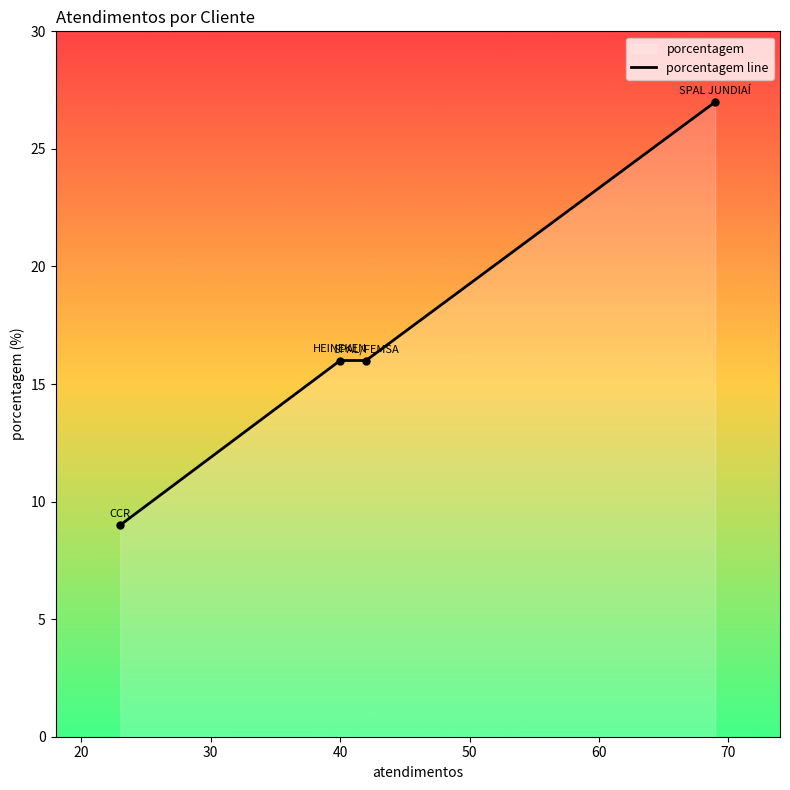

How many lines are shown in the chart?

1